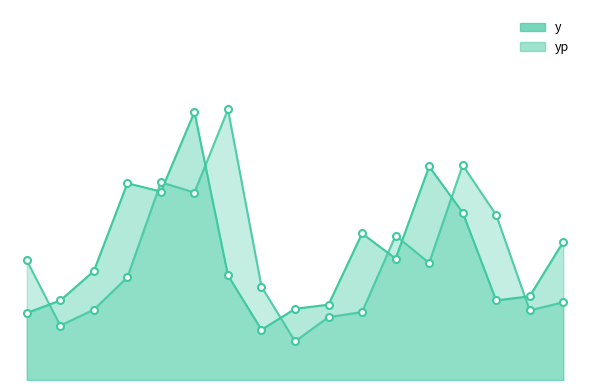

At which category is the sum across all series the highest?

5